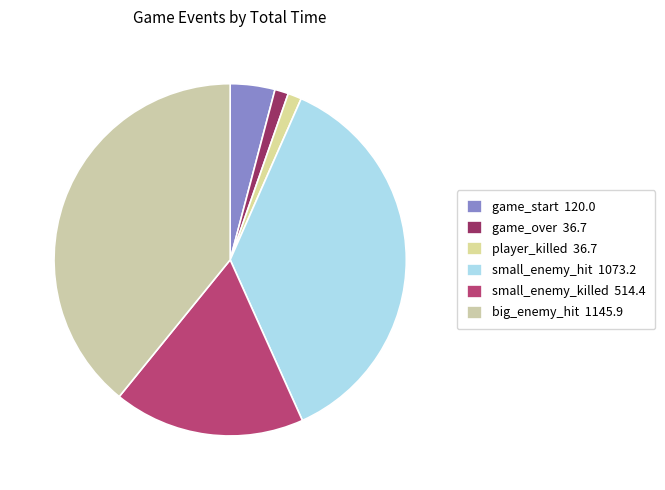

What is the ratio of the value at game_over to the value at small_enemy_killed?

0.1